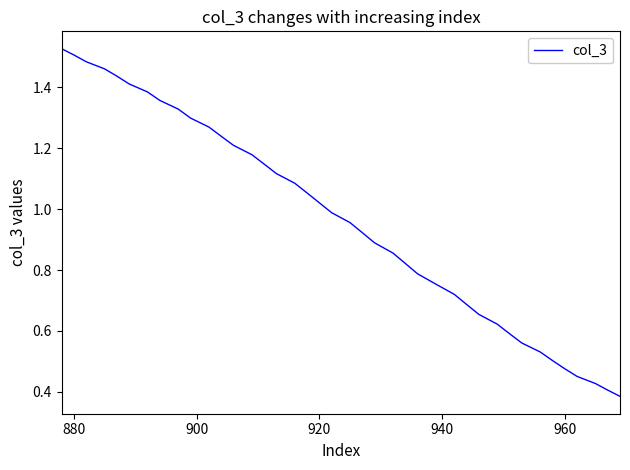

Reading right to left, what are all the values shown in this chart?

0.4	0.4	0.4	0.5	0.5	0.5	0.5	0.6	0.6	0.6	0.7	0.7	0.7	0.8	0.8	0.8	0.9	0.9	0.9	1.0	1.0	1.0	1.1	1.1	1.1	1.1	1.2	1.2	1.2	1.3	1.3	1.3	1.4	1.4	1.4	1.4	1.5	1.5	1.5	1.5